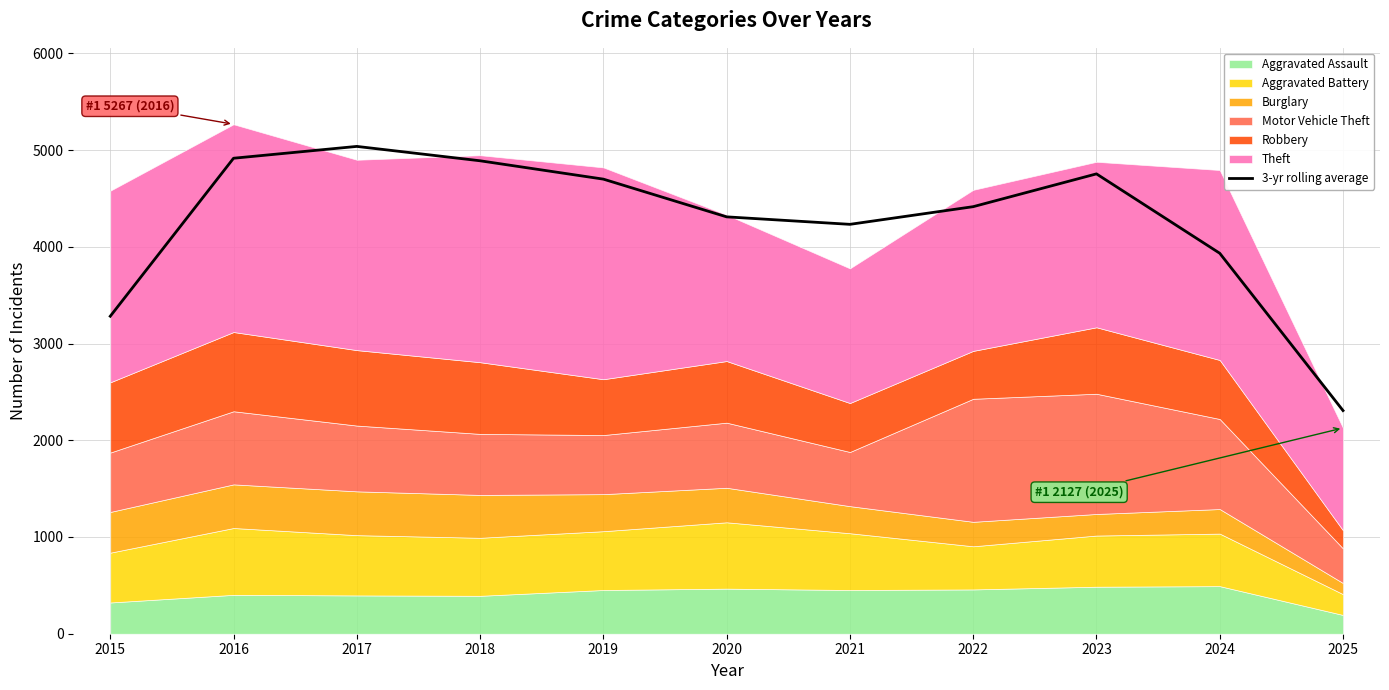

How many lines are shown in the chart?

1